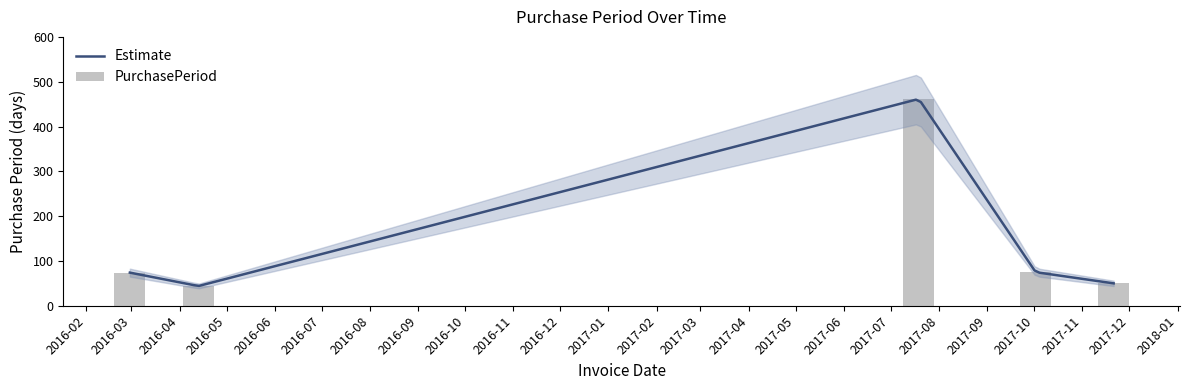

What is the ratio of the value at 2016-02-29 to the value at 2017-07-19?

0.2